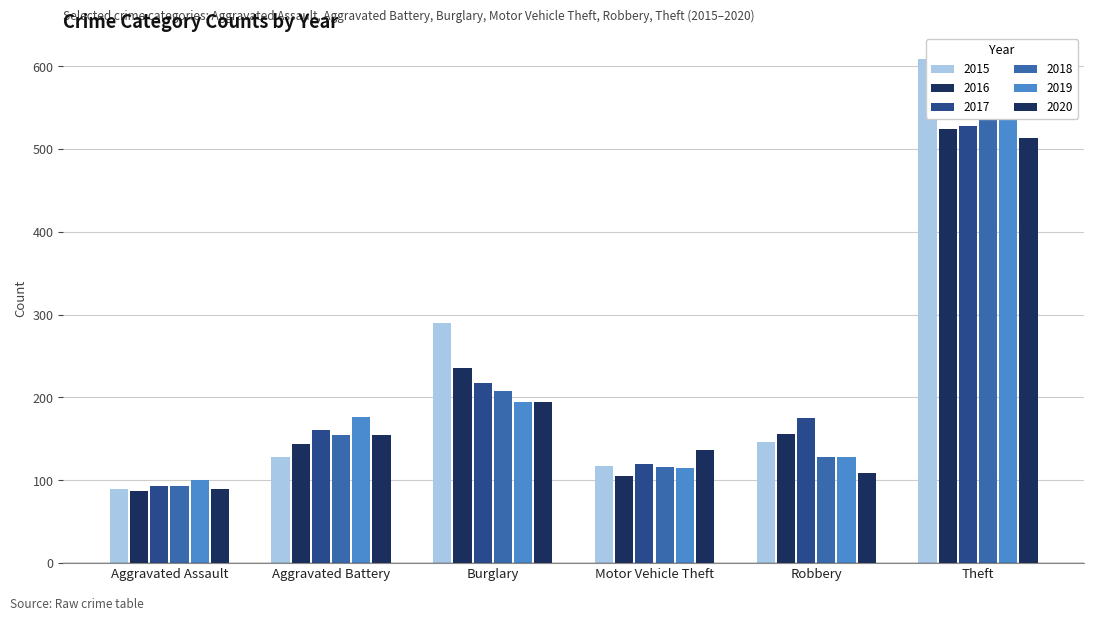

Reading right to left, transcribe all the data shown in this chart.

2015: 609	146	117	290	128	89
2016: 524	156	105	236	144	87
2017: 528	175	120	217	161	93
2018: 584	128	116	208	155	93
2019: 586	128	115	194	176	100
2020: 513	109	137	194	155	89